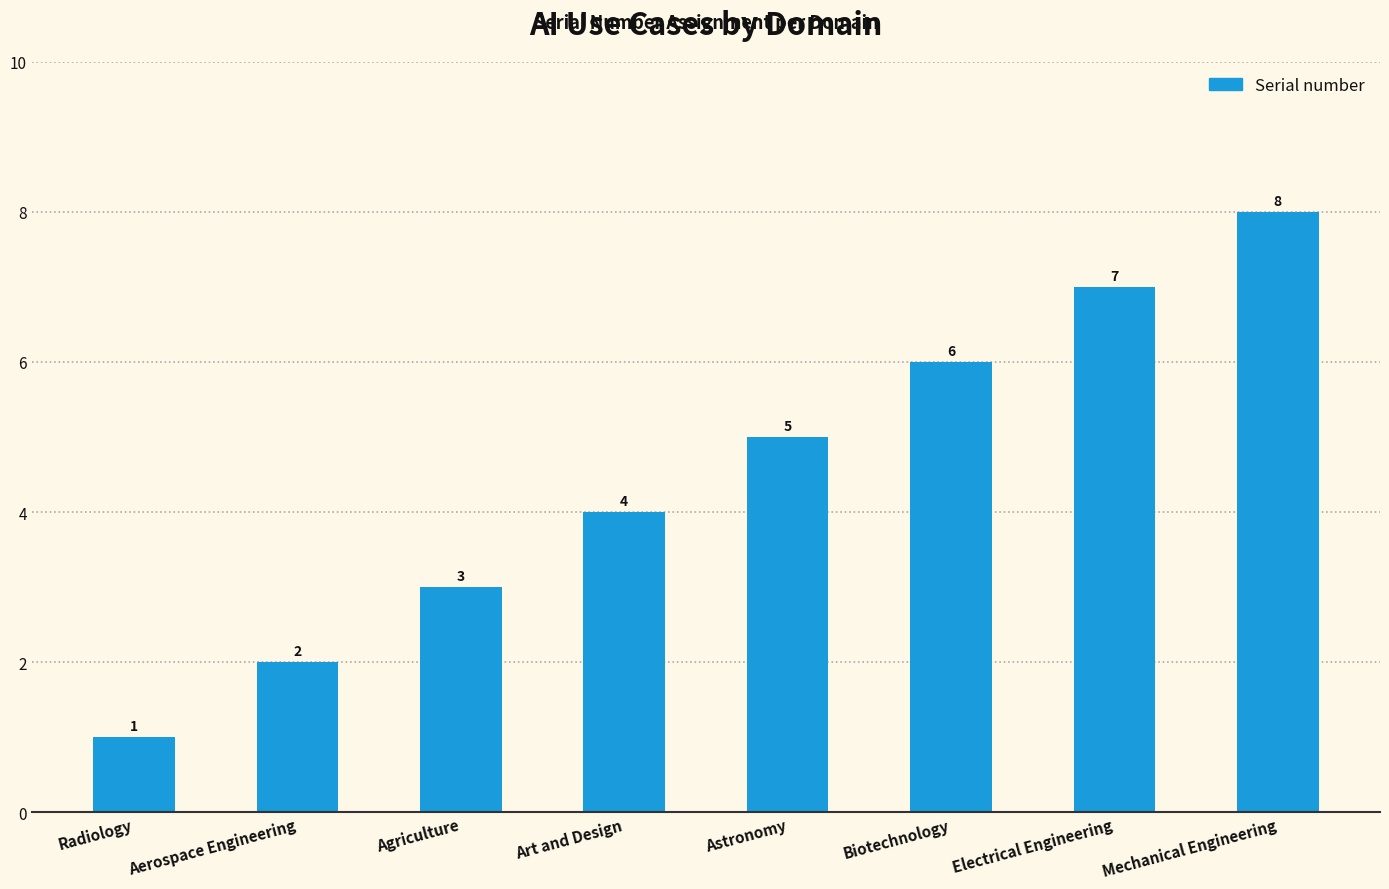

Reading left to right, transcribe all the data shown in this chart.

Radiology=1	Aerospace Engineering=2	Agriculture=3	Art and Design=4	Astronomy=5	Biotechnology=6	Electrical Engineering=7	Mechanical Engineering=8